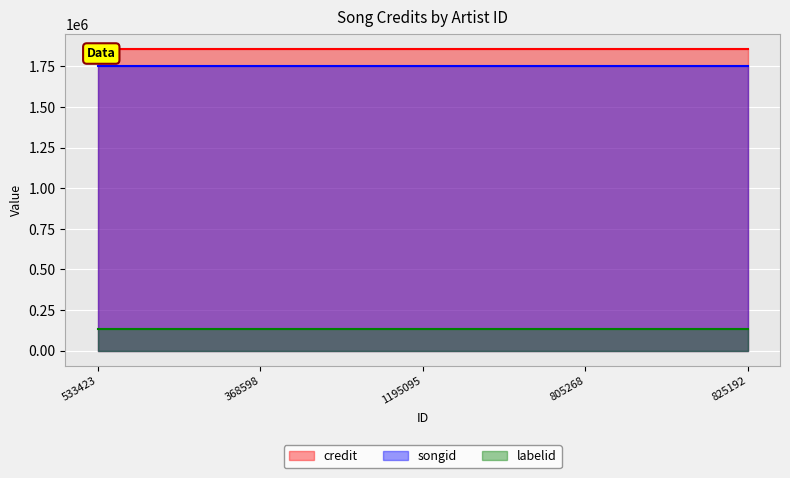

Rank the categories by labelid value from lowest to highest.

533423, 368598, 1195095, 805268, 825192